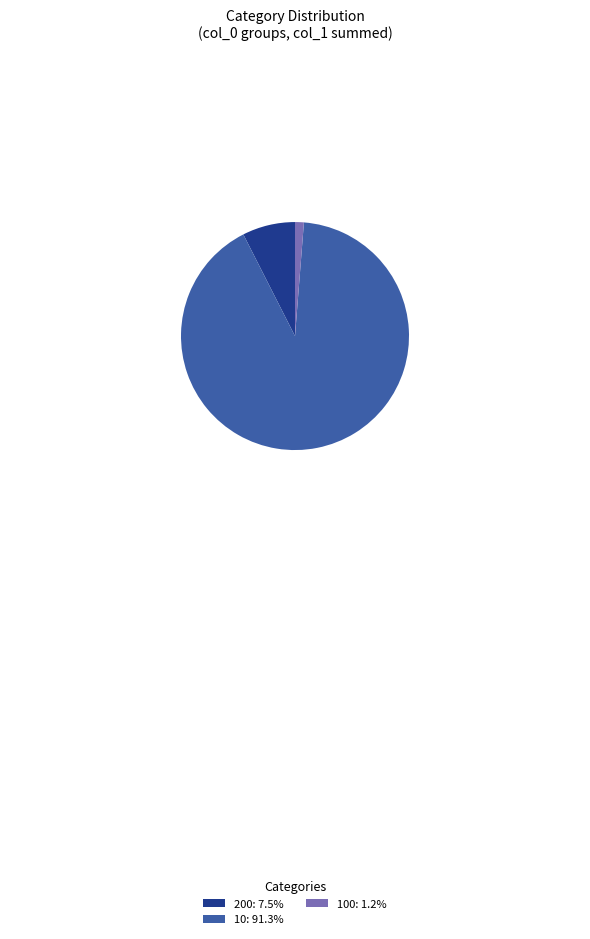

Do 200: 7.5% and 100: 1.2% together represent more than half of the pie?

No